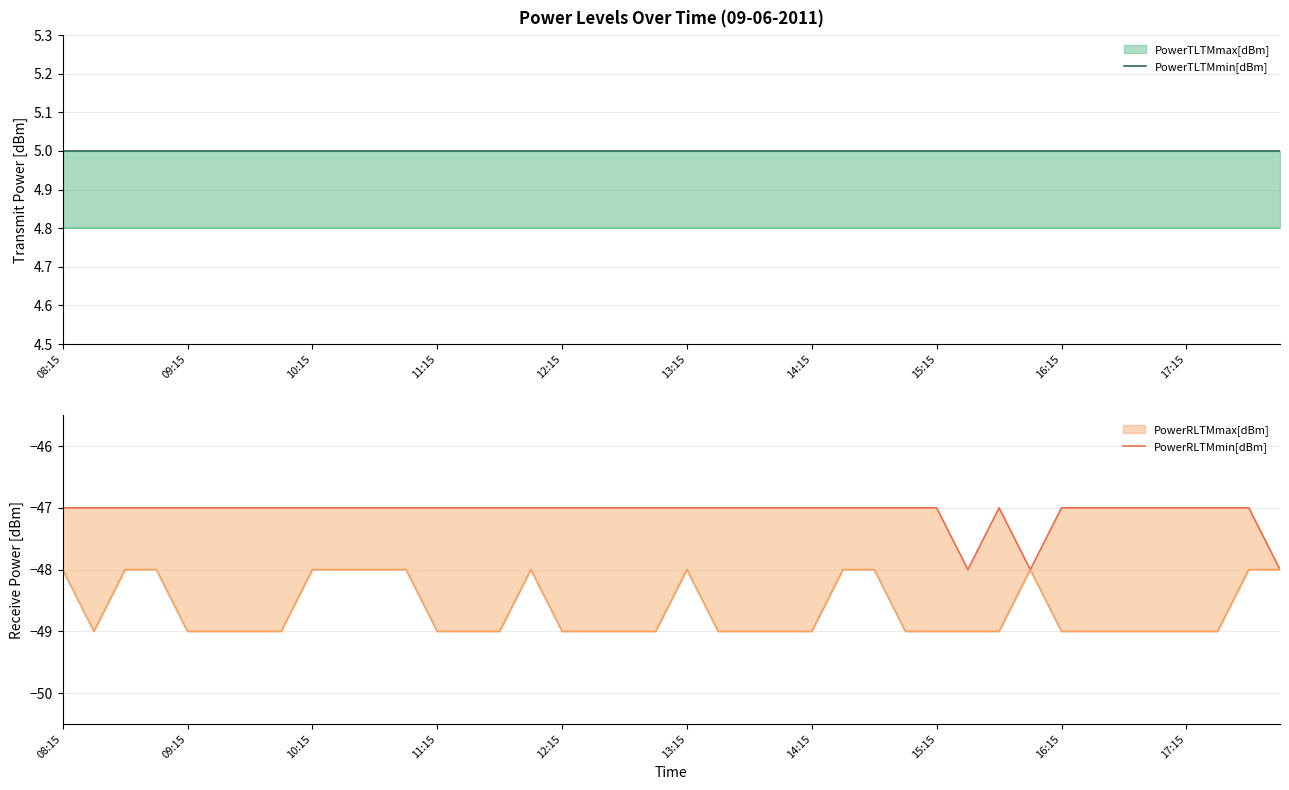

True or false: PowerTLTMmin[dBm] and PowerRLTMmin[dBm] intersect in this chart.

False